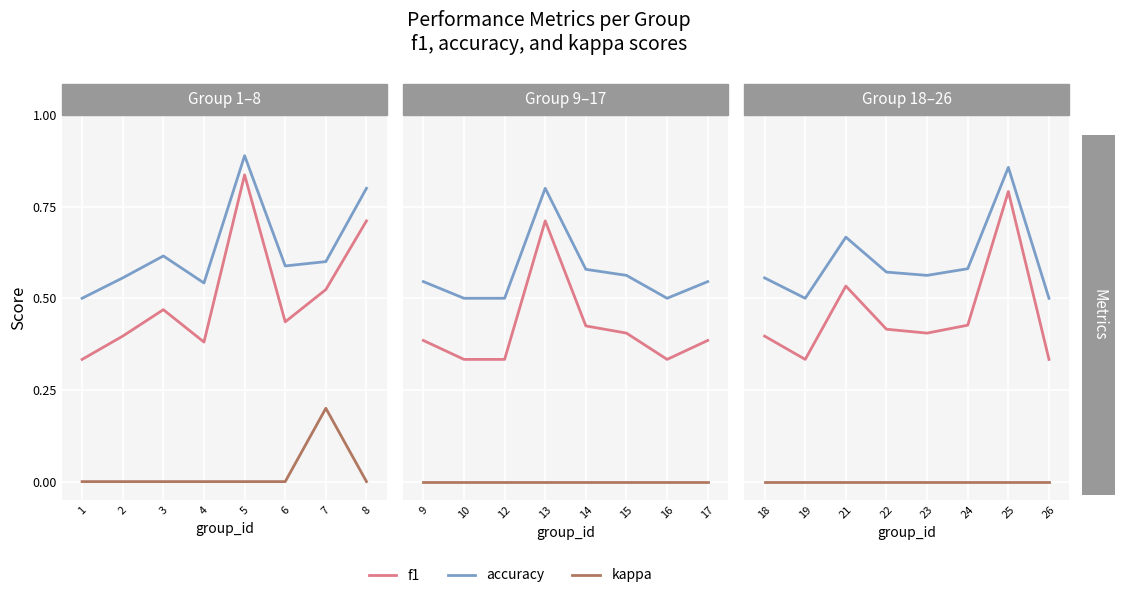

Rank the series at 22 from highest to lowest value.

accuracy, f1, kappa